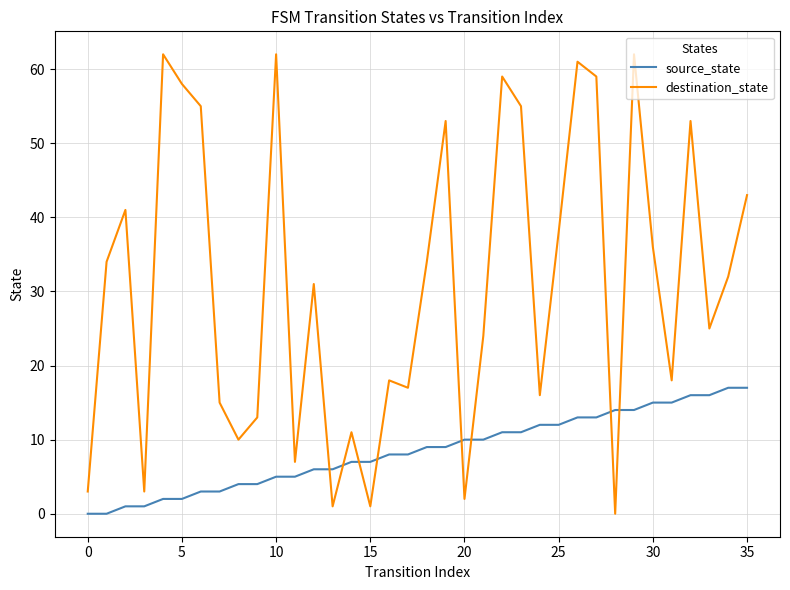

In destination_state, how many points are lower than both neighbors (excluding endpoints)?

11